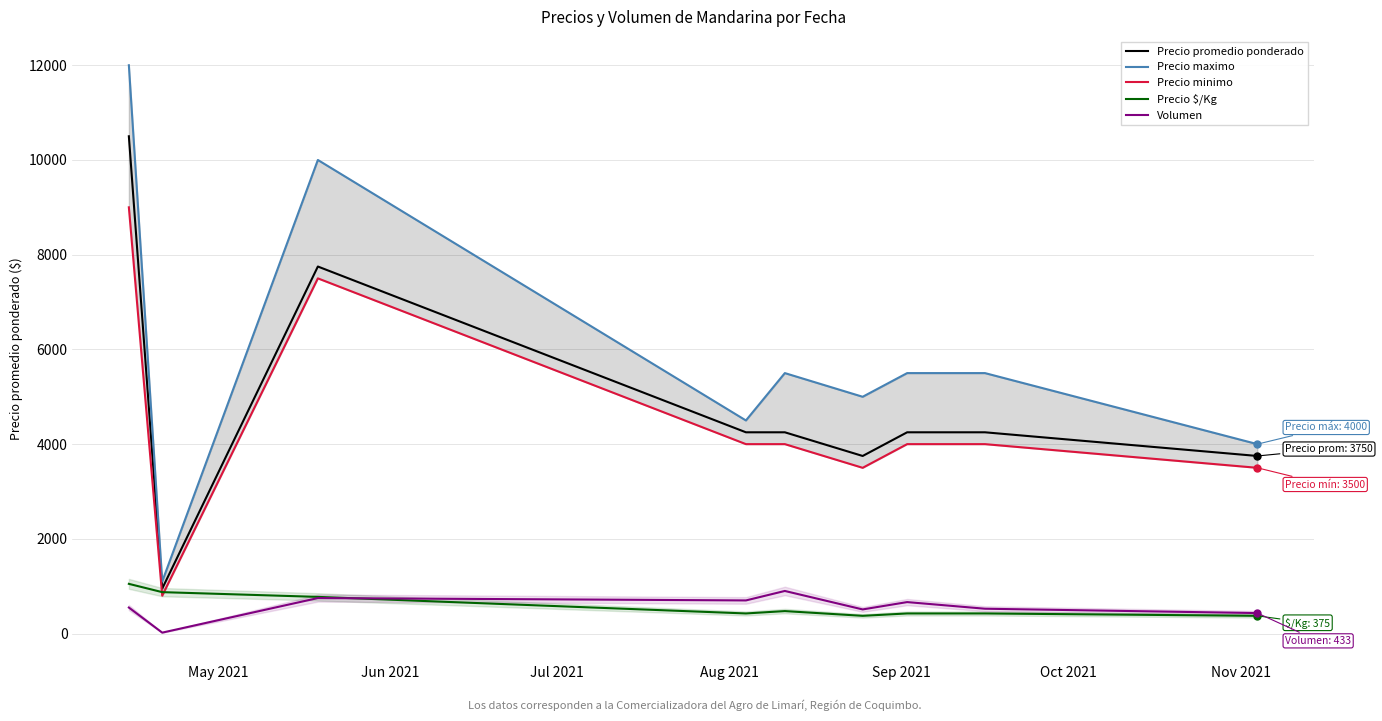

What is the lowest value of the Precio promedio ponderado series?

950